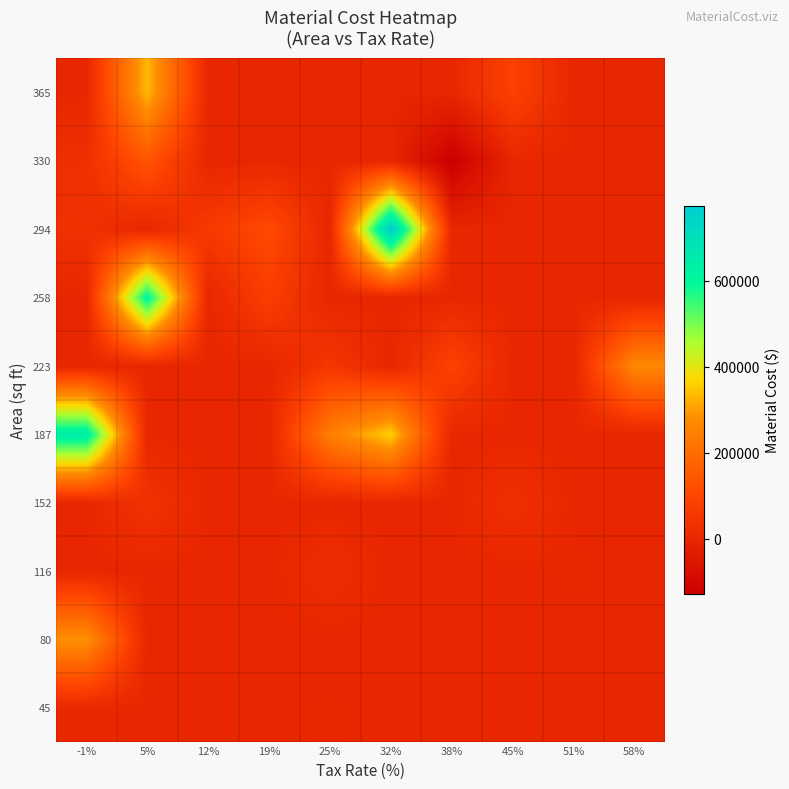

At -1%, list the series in order from largest to smallest.

187, 80, 294, 330, 45, 116, 152, 223, 258, 365